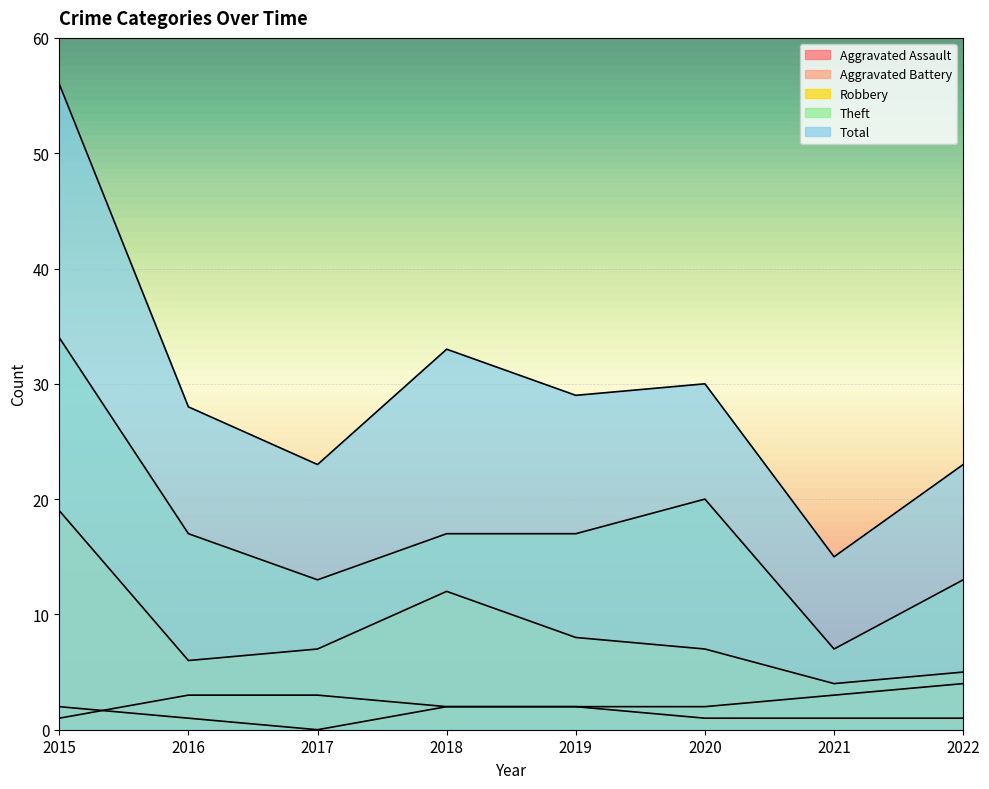

Does the chart display data point markers on the line(s)?

No